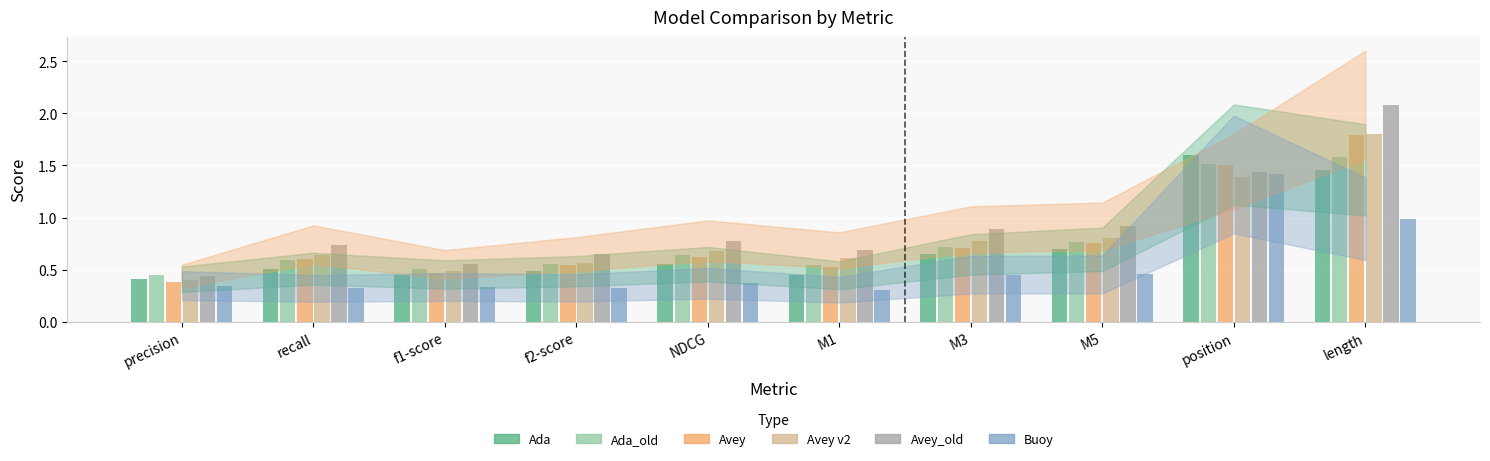

Is the value of Buoy at f1-score greater than the value of Avey_old at M3?

No